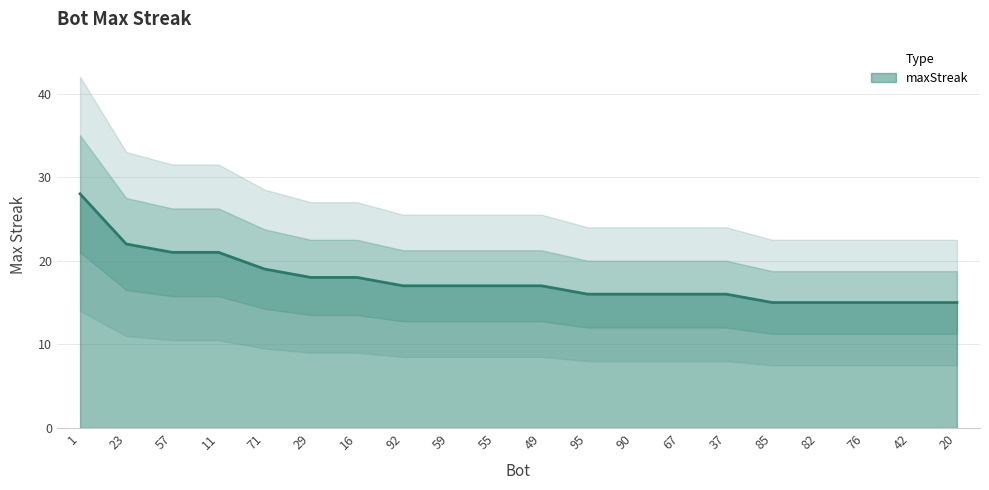

At which label does the data first exceed 17?

1